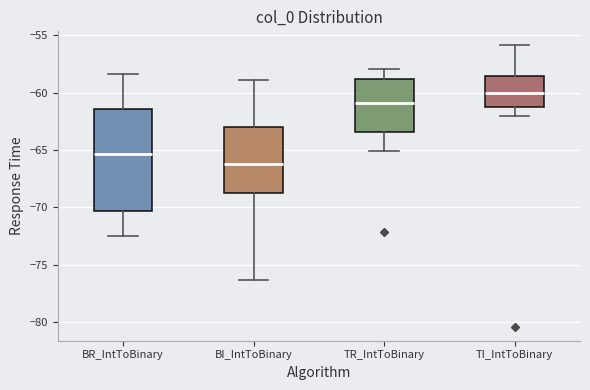

Reading left to right, read every box against the y-axis: the position of its median line, the range the box covers, and the ends of its whiskers. The values are not printed on the chart, so give them approximately, as read against the axis.

BR_IntToBinary: median -65.5, box -70.5 to -61.5, whiskers -72.5 to -58.5
BI_IntToBinary: median -66.0, box -68.5 to -63.0, whiskers -76.5 to -59.0
TR_IntToBinary: median -61.0, box -63.5 to -59.0, whiskers -65.0 to -58.0
TI_IntToBinary: median -60.0, box -61.5 to -58.5, whiskers -62.0 to -56.0